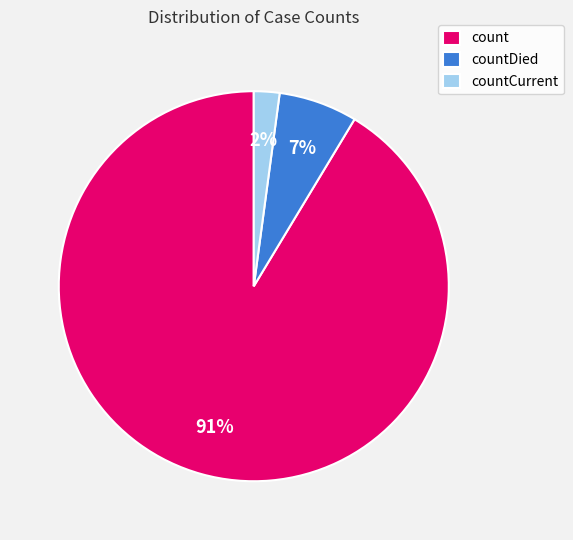

Rank the categories by value from highest to lowest.

count, countDied, countCurrent